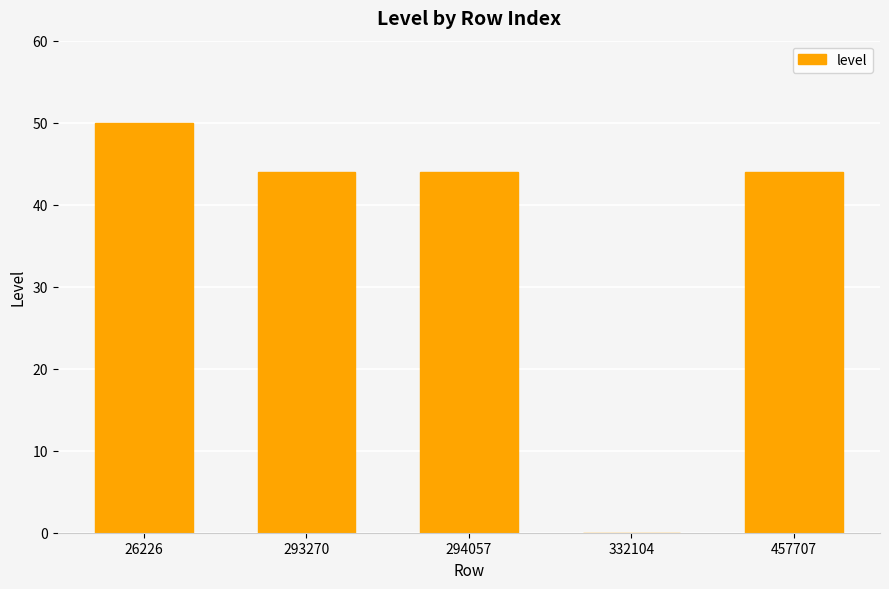

Which label corresponds to the largest value in the chart?

26226